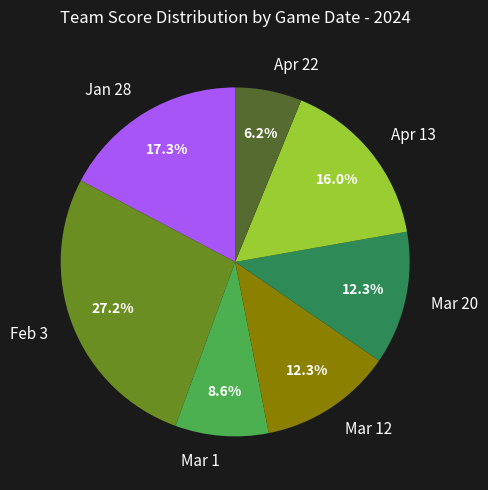

To the nearest percent, what portion does Apr 13 represent?

16%